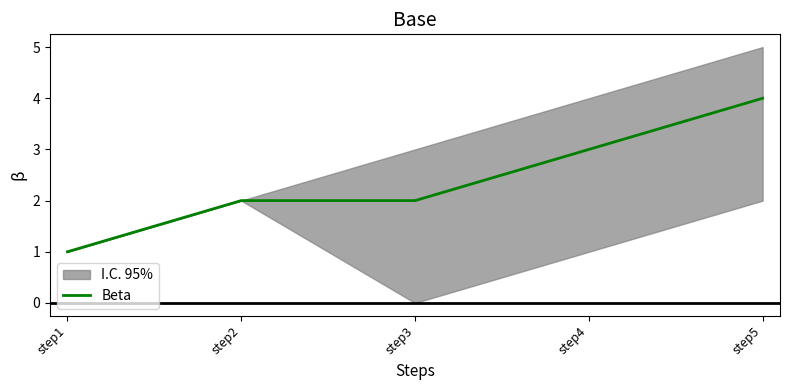

What is the difference between the values at step5 and step2?

2